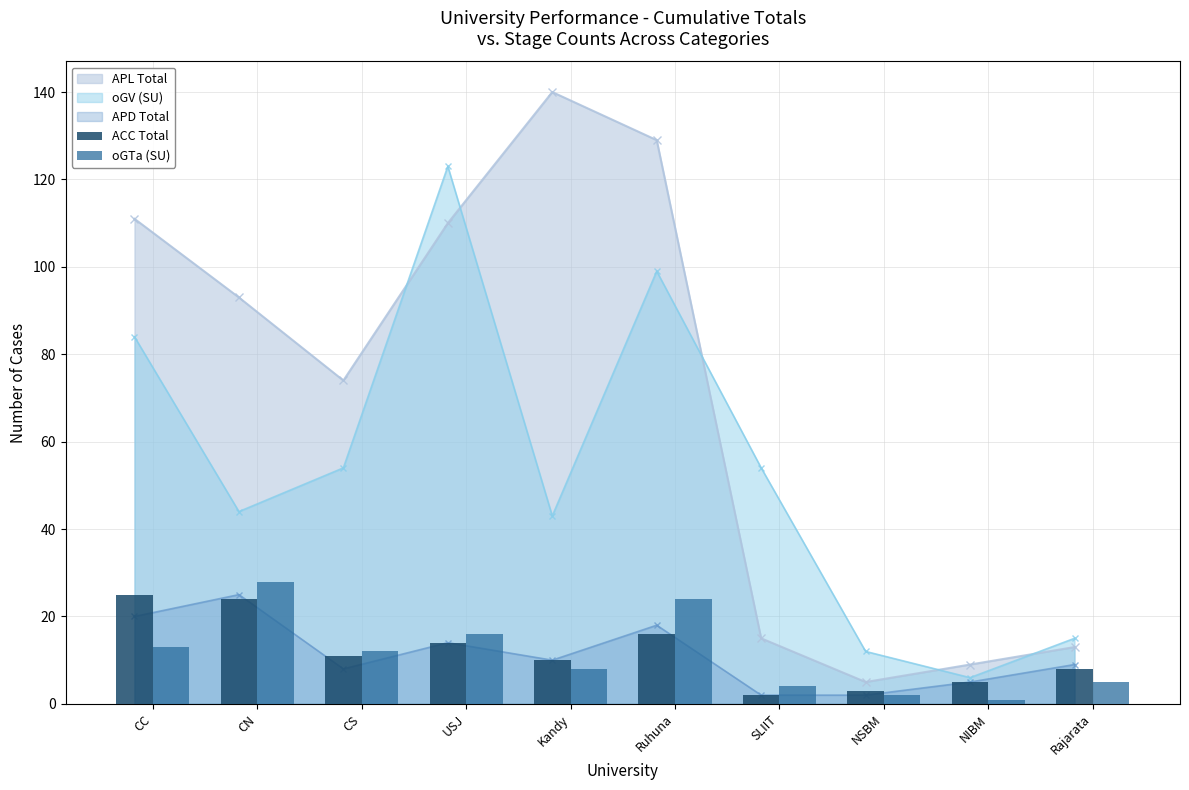

What is the label of the 2nd bar from the left?

CN